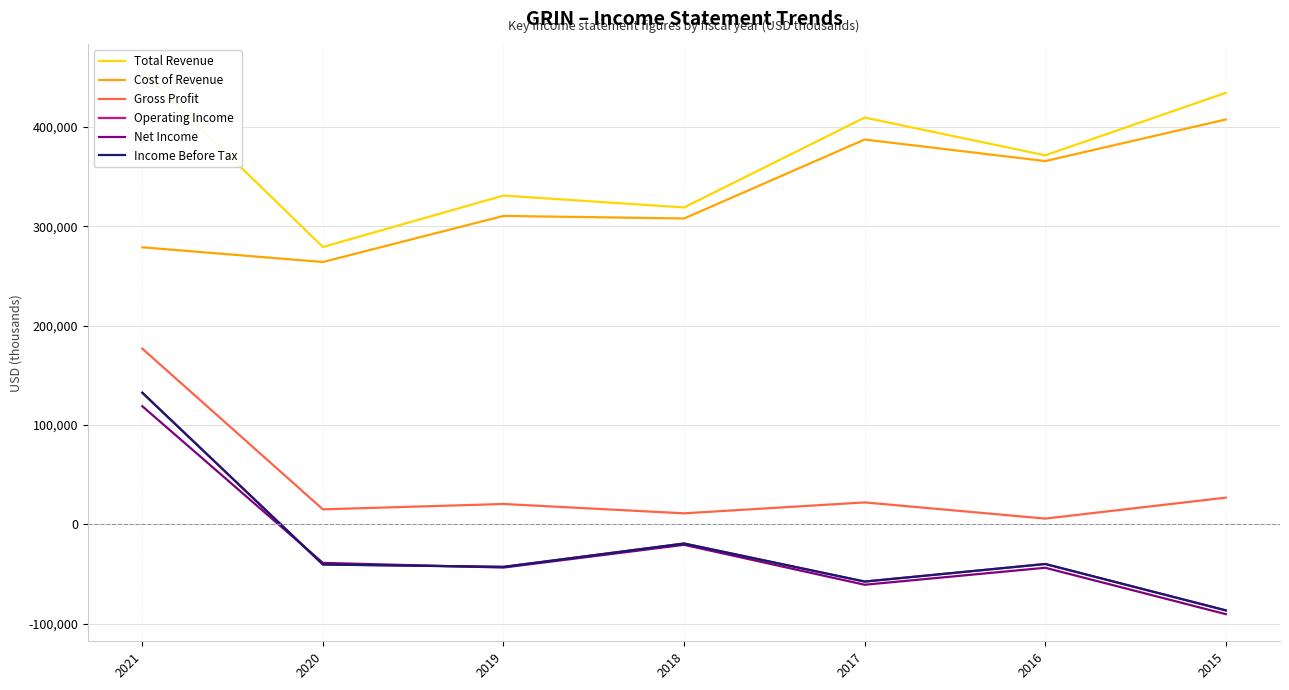

What is the sum of the Income Before Tax values at 2019 and 2018?

-62100